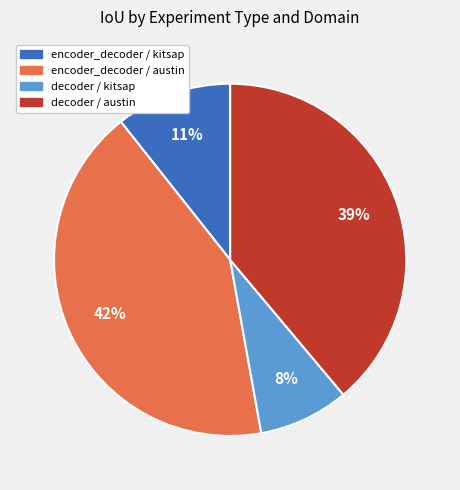

Does encoder_decoder / kitsap account for over 50% of the chart?

No